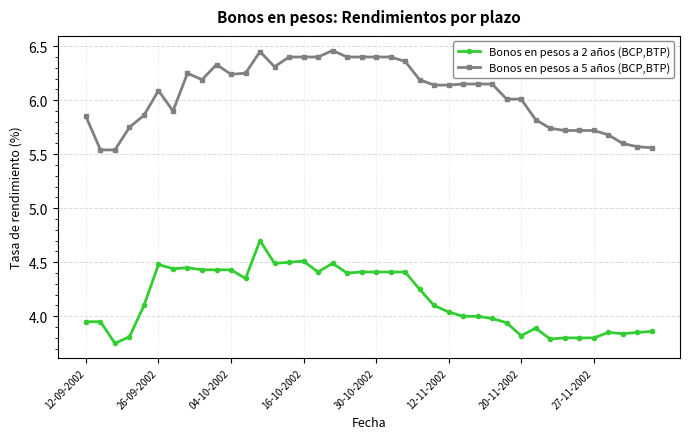

What are all the series names shown in the legend?

Bonos en pesos a 2 años (BCP,BTP), Bonos en pesos a 5 años (BCP,BTP)